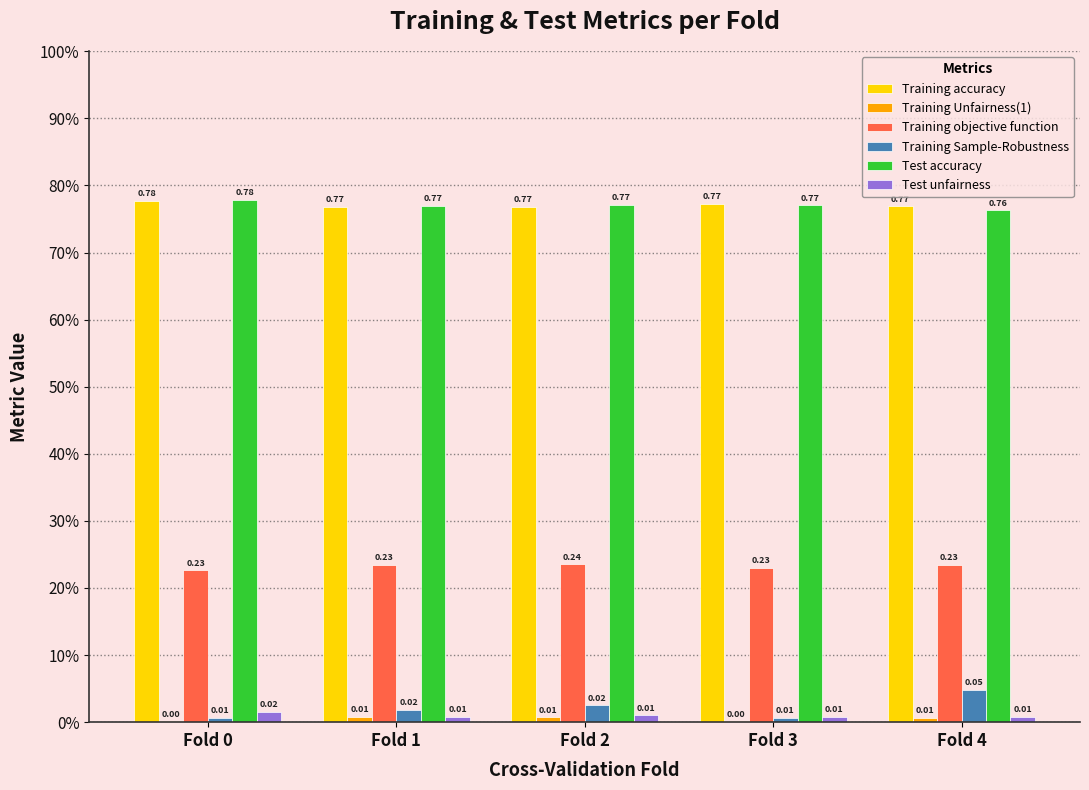

Are the bars grouped side by side (vs. stacked)?

Yes